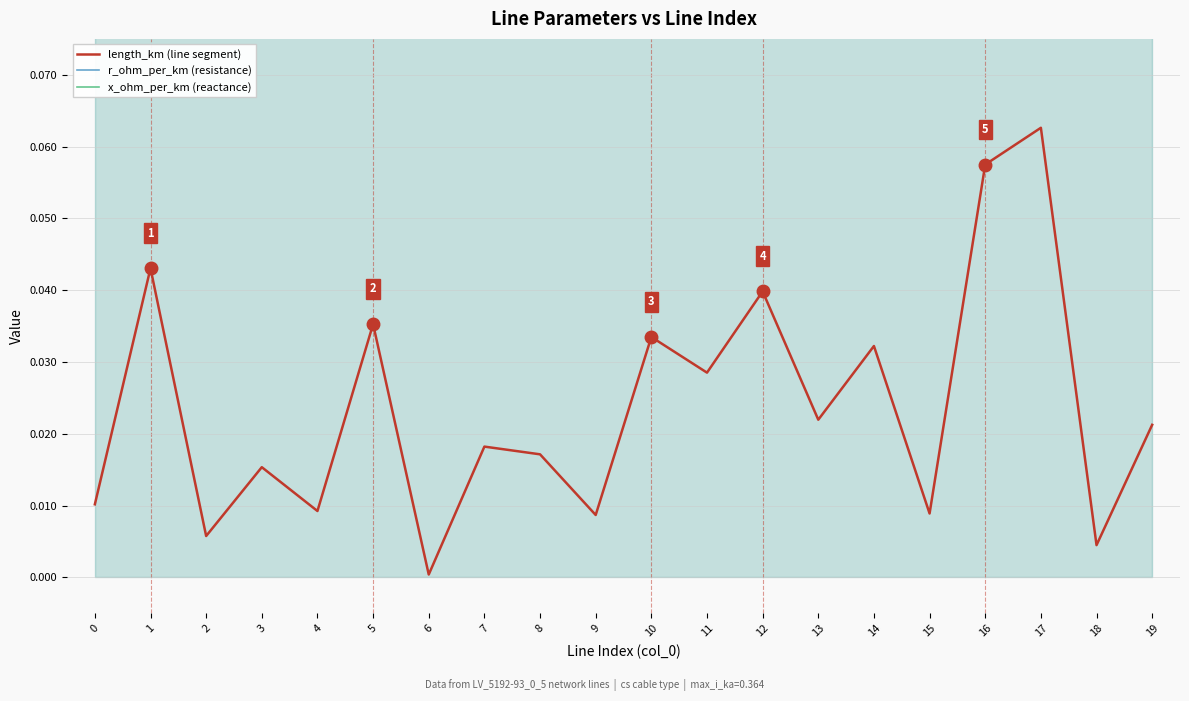

At which category is the sum across all series the highest?

17